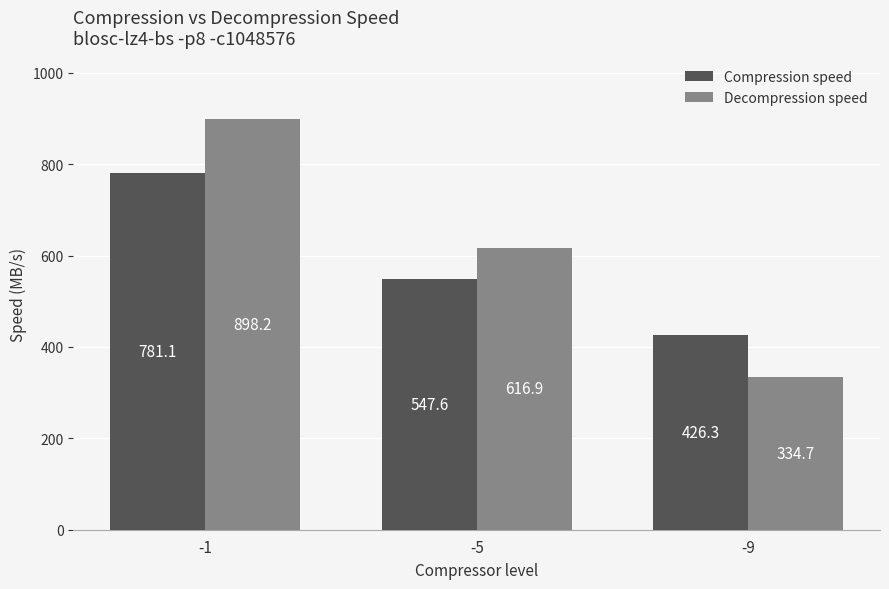

What is the sum of all Compression speed values?

1755.0